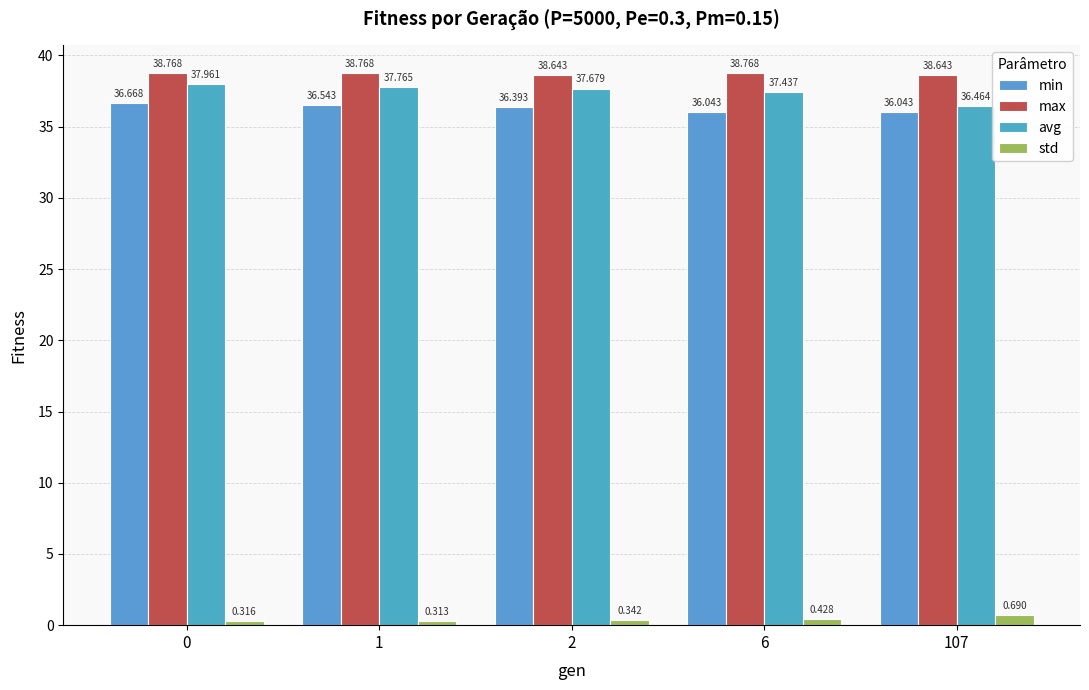

The max series shows 38.8 at 0. True or false?

True